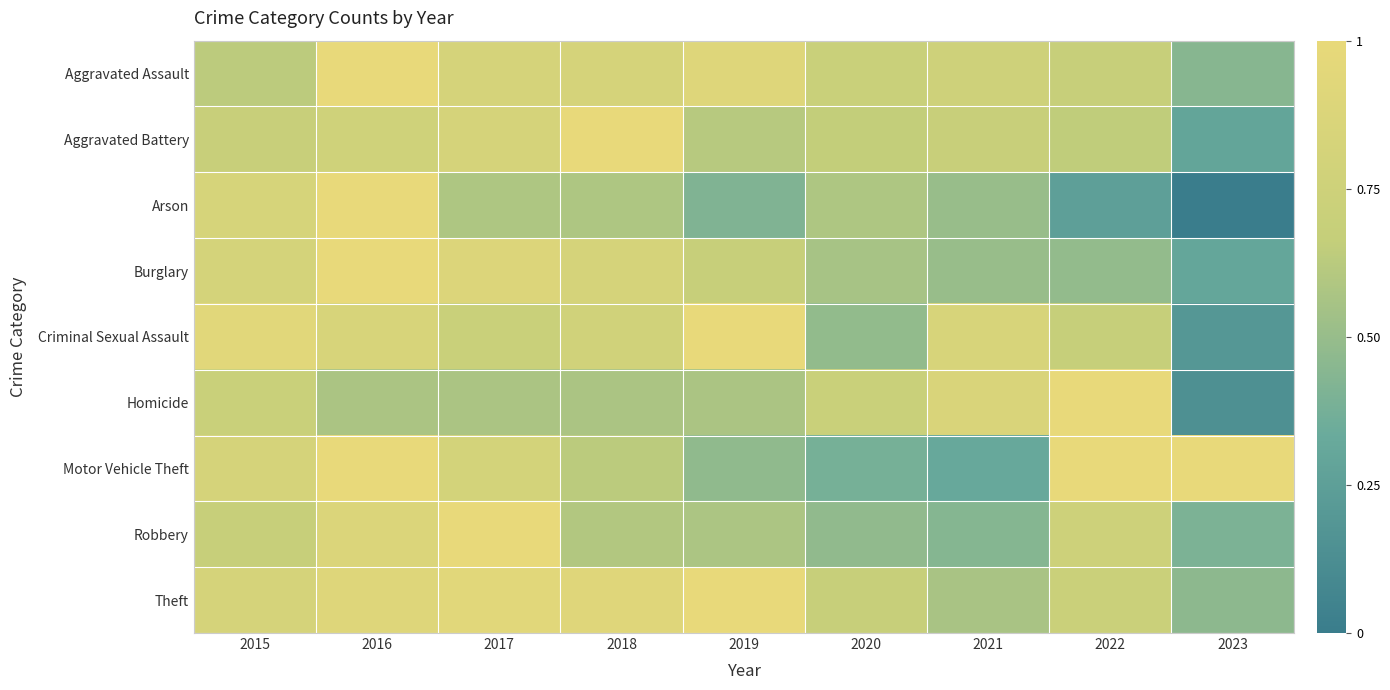

Rank the series by their maximum value, from lowest to highest.

Aggravated Assault, Aggravated Battery, Arson, Burglary, Criminal Sexual Assault, Homicide, Motor Vehicle Theft, Robbery, Theft